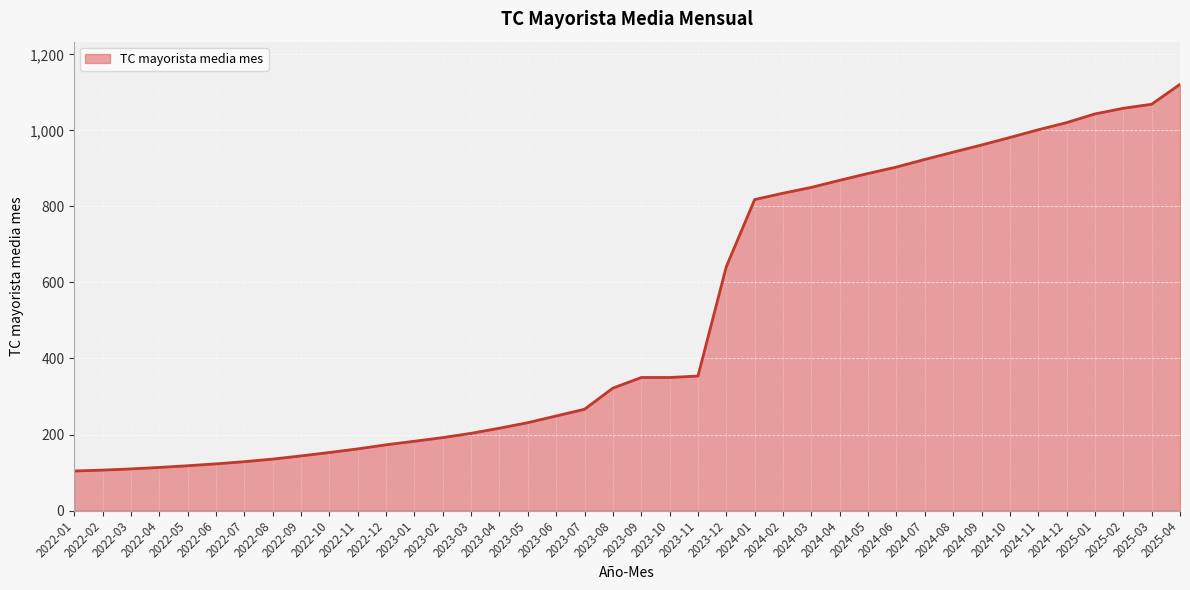

Is it true that the value at 2024-04 is 869.0?

True